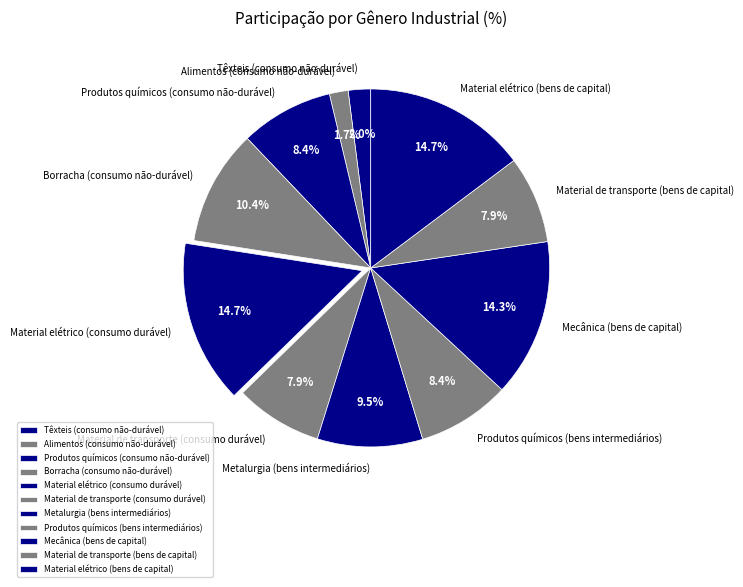

Is there a majority slice in this chart?

No